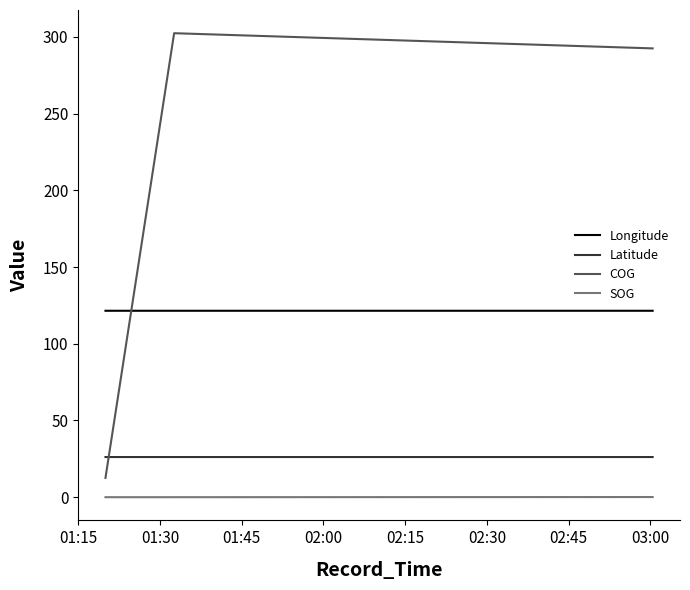

What is the maximum value for Latitude?

26.2